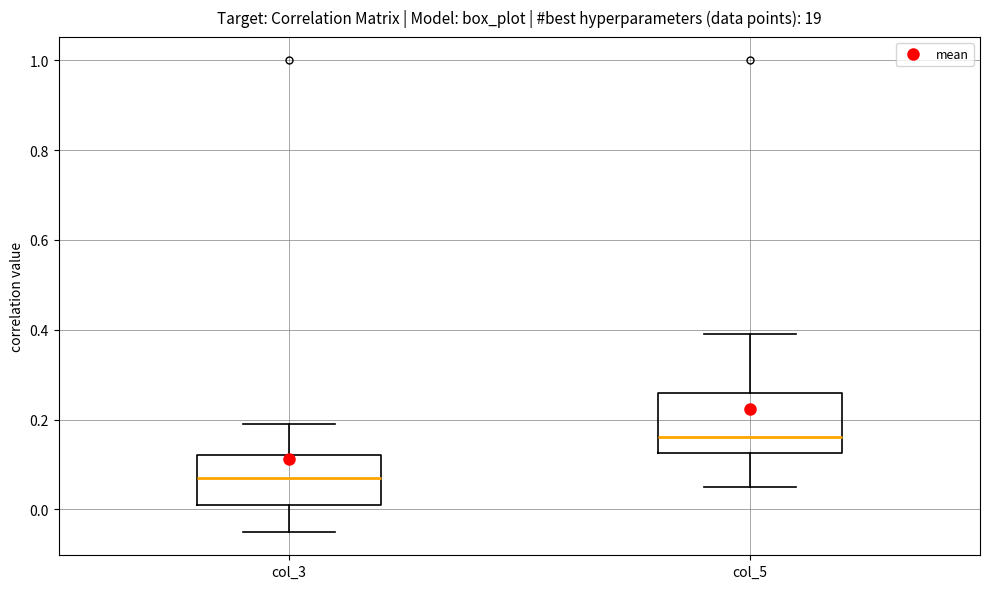

Reading left to right, transcribe this box plot: for each box, give where its median line is, the range the box spans, and where its two whiskers end, as read against the y-axis. The values are not printed on the chart, so give them approximately, as read against the axis.

col_3: median 0.08, box 0.02 to 0.12, whiskers -0.04 to 0.20
col_5: median 0.16, box 0.12 to 0.26, whiskers 0.06 to 0.40